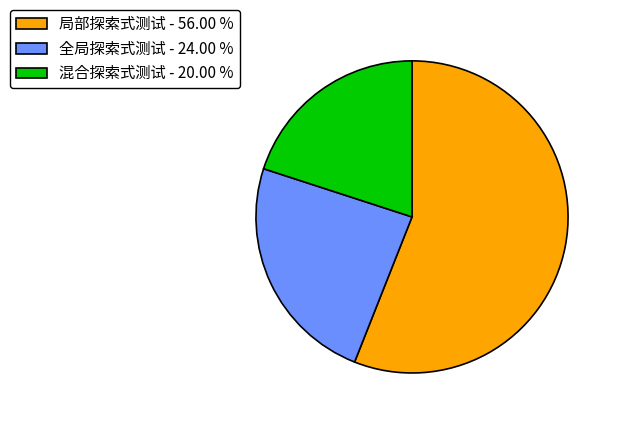

How many segments does this pie chart have?

3